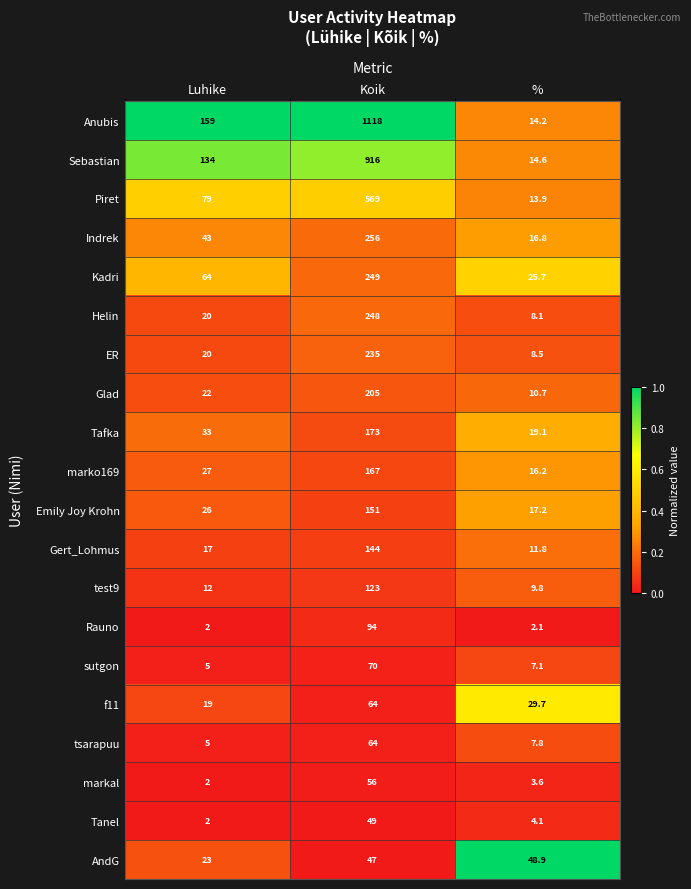

What is the difference between the second highest and minimum values in the AndG series?

24.0